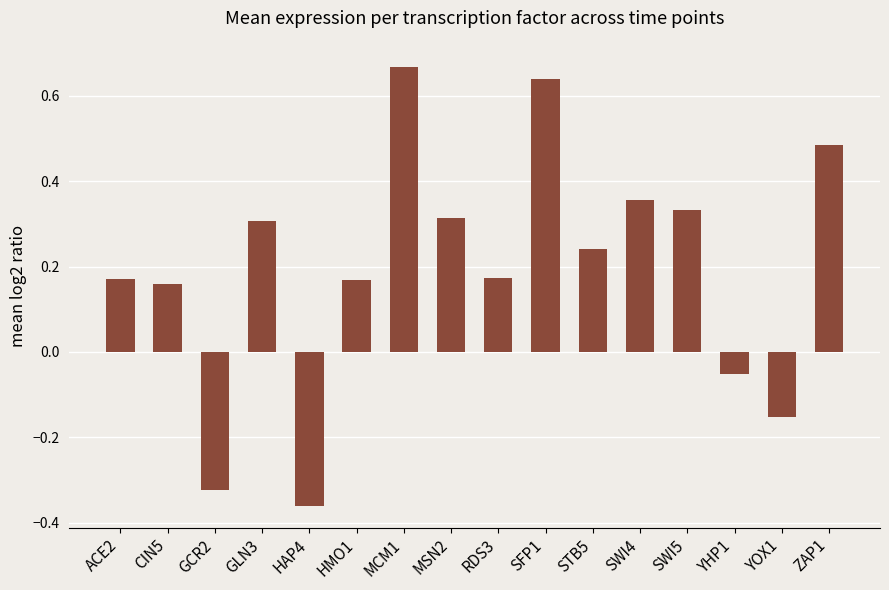

What position from the right is STB5?

6